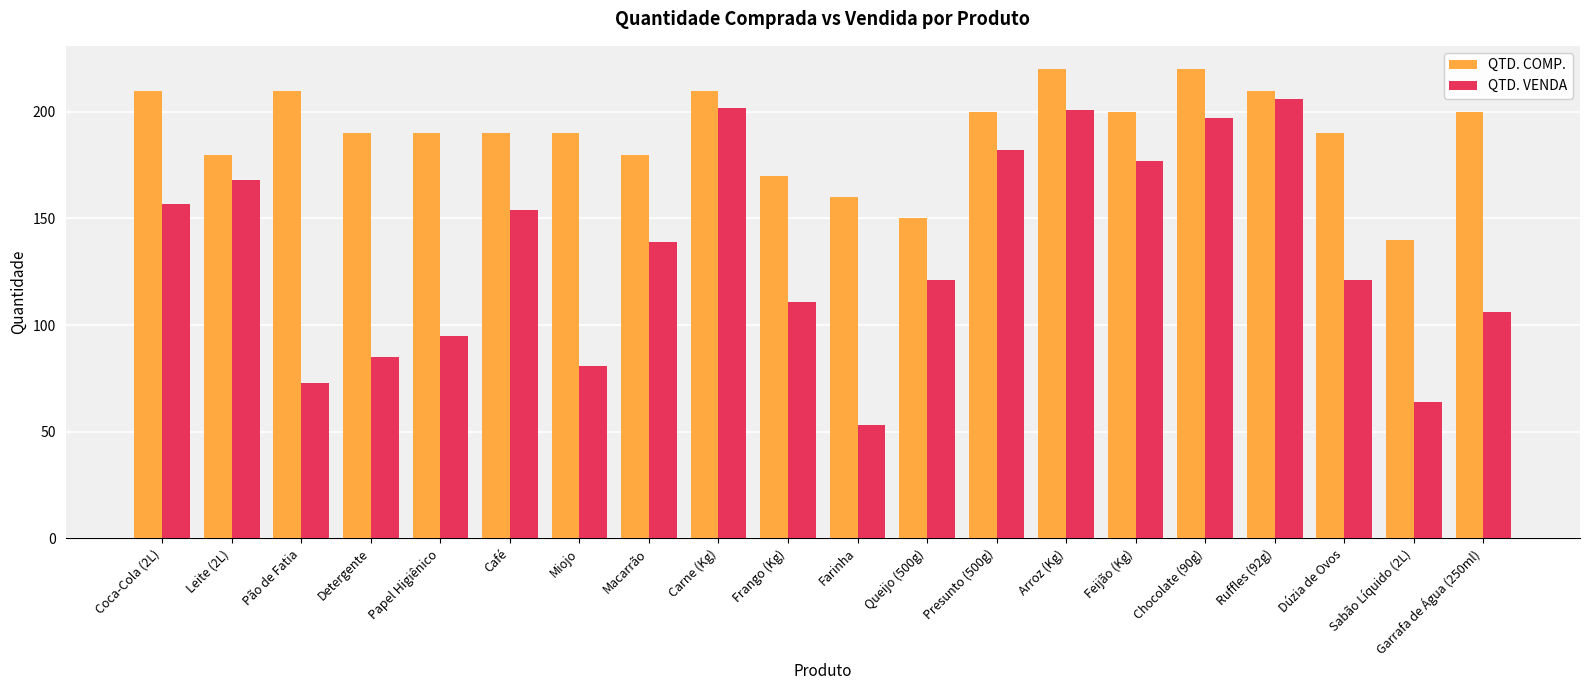

What is the difference between the second highest and second lowest values in the QTD. COMP. series?

70